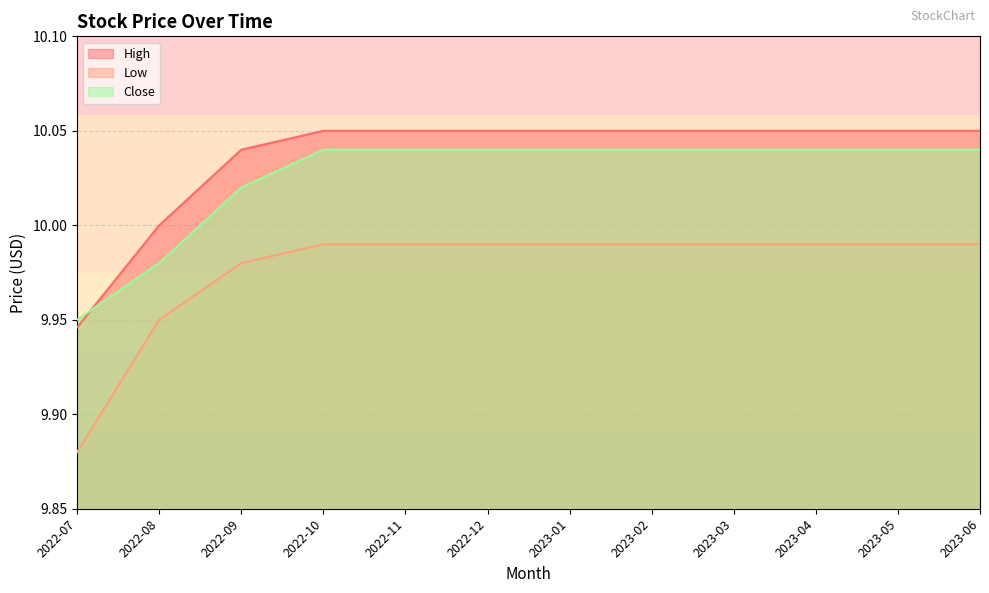

What position from the left is 2022-11?

5